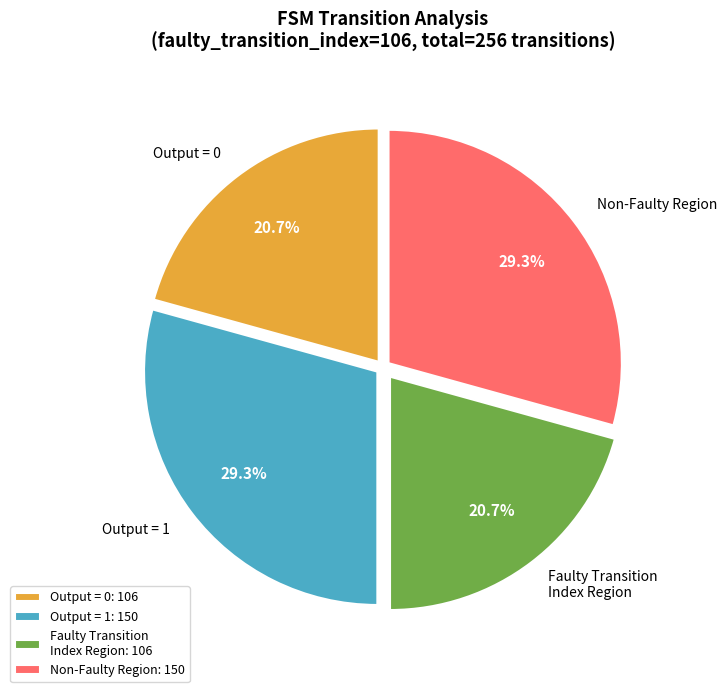

What portion of the pie excludes Output = 0?

79.3%